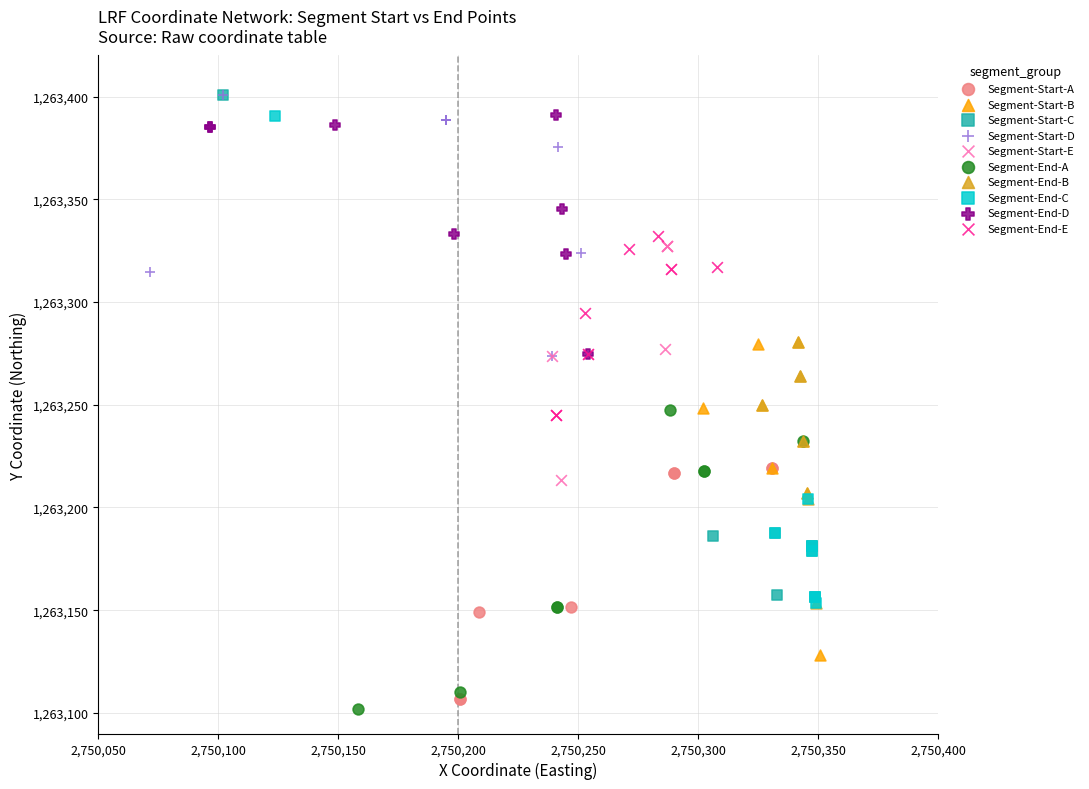

What are all the series names shown in the legend?

Segment-Start-A, Segment-Start-B, Segment-Start-C, Segment-Start-D, Segment-Start-E, Segment-End-A, Segment-End-B, Segment-End-C, Segment-End-D, Segment-End-E